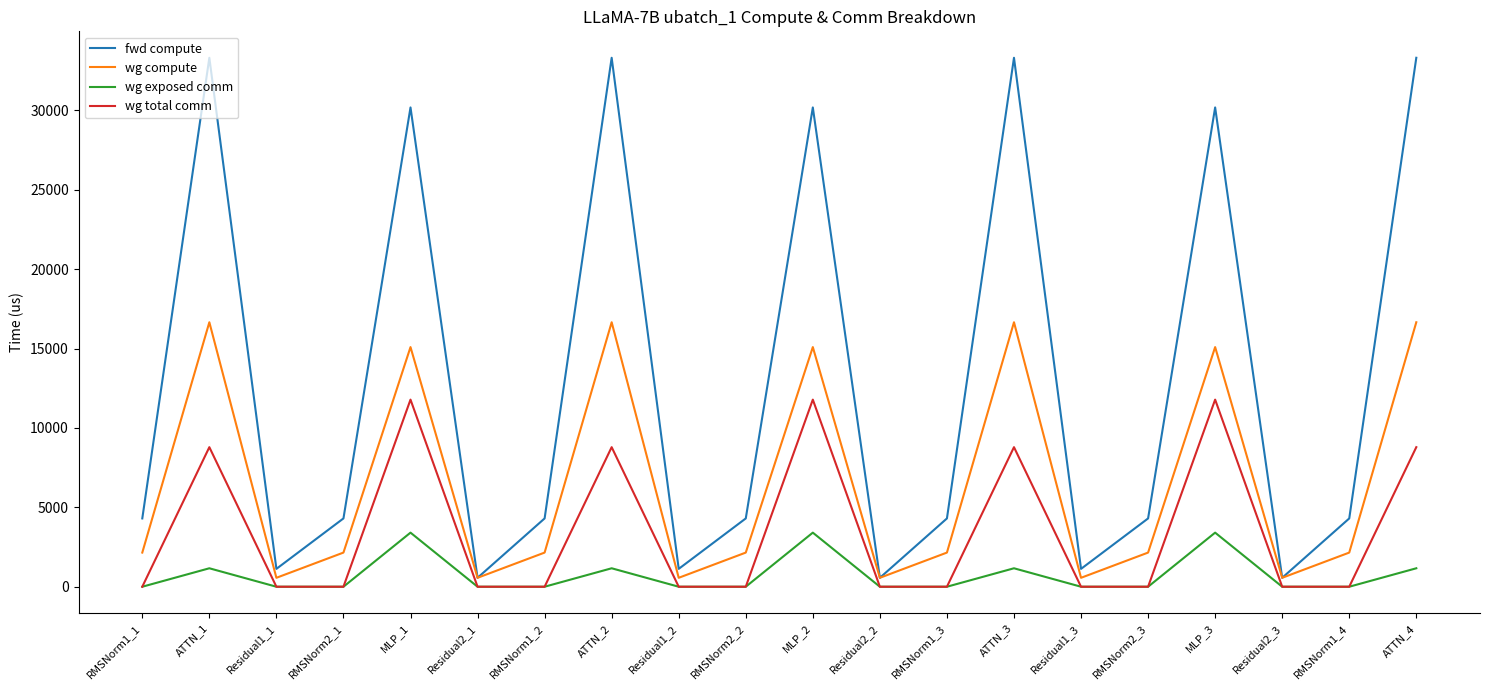

In wg exposed comm, how many points are higher than both neighbors (excluding endpoints)?

6